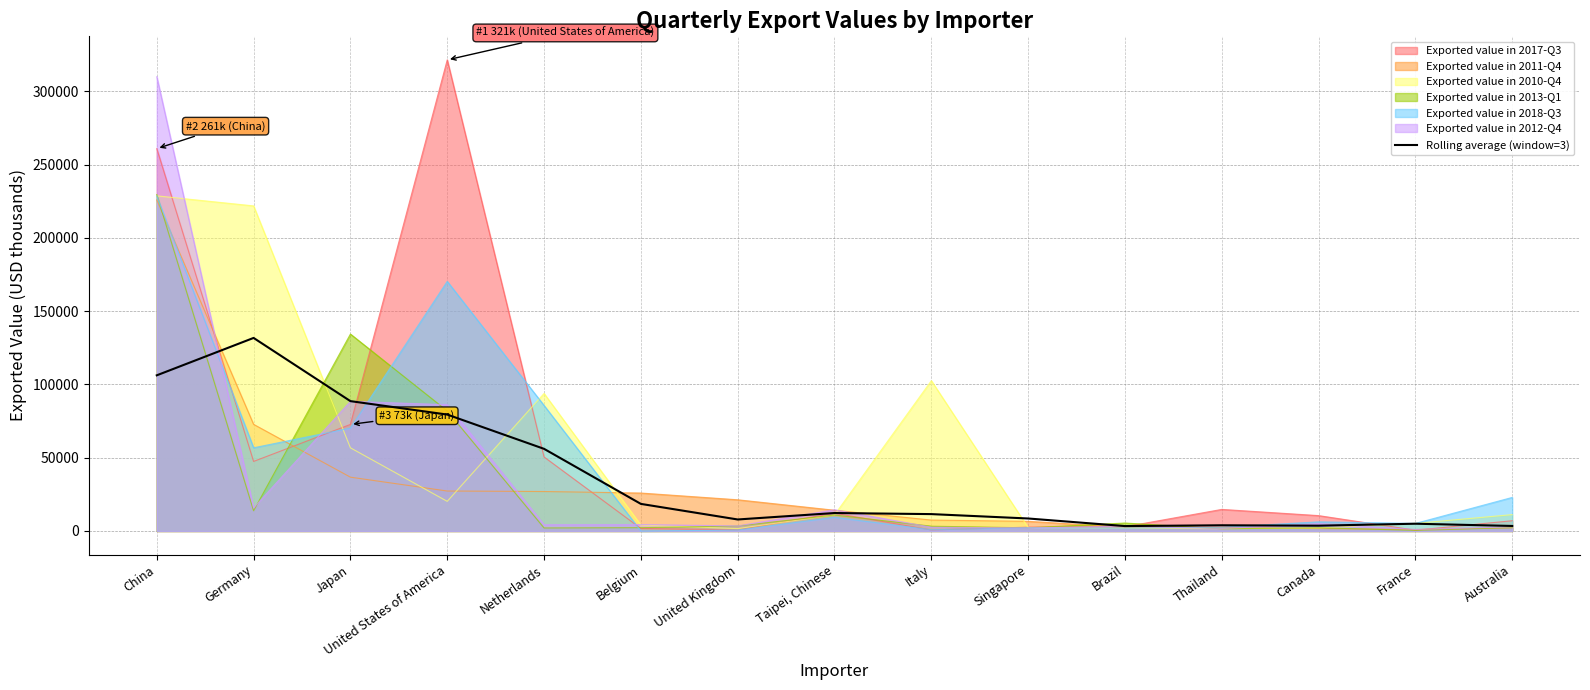

What is the greatest value displayed?

321474.0